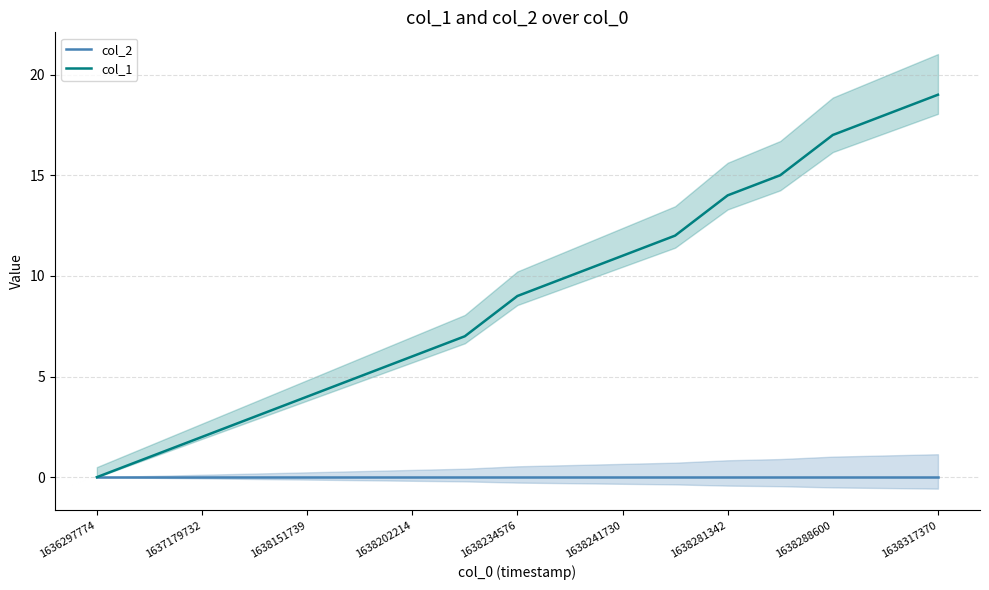

Reading left to right, extract all data points from this chart.

col_2: 0	0	0	0	0	0	0	0	0	0	0	0	0	0	0	0	0
col_1: 0	1	2	3	4	5	6	7	9	10	11	12	14	15	17	18	19